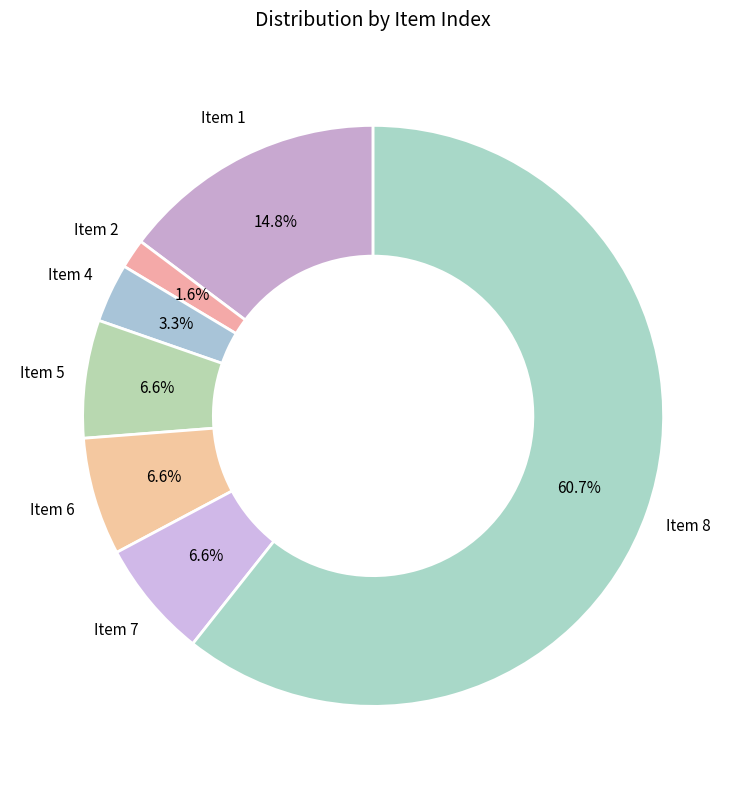

Which category has the biggest portion of the pie?

Item 8